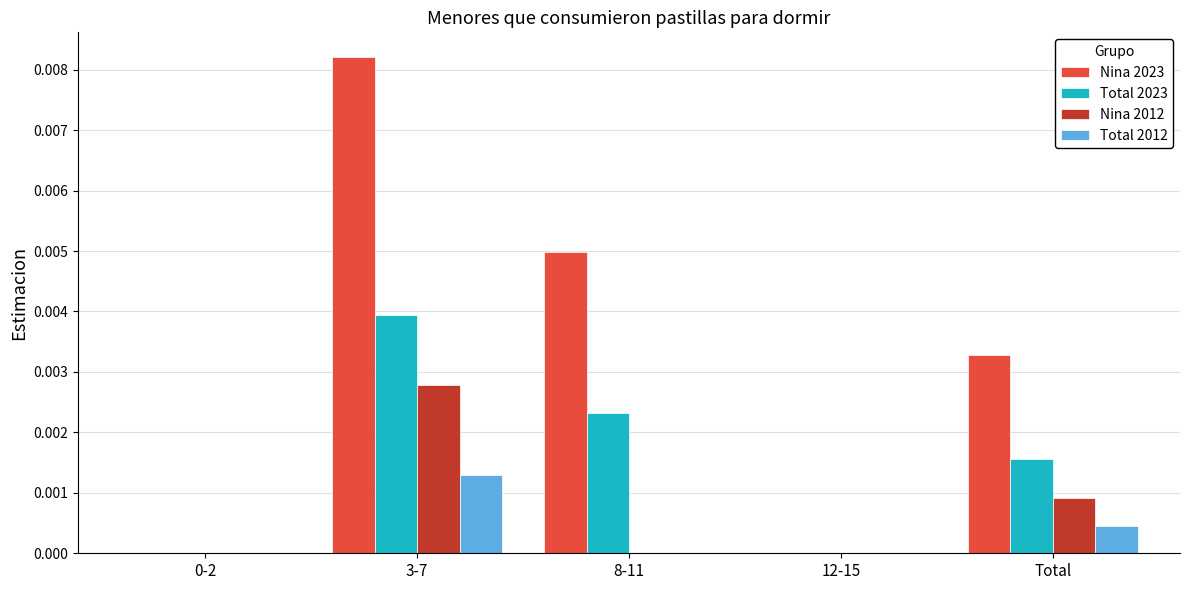

Is it true that Nina 2023 equals 0.0 at 3-7?

True